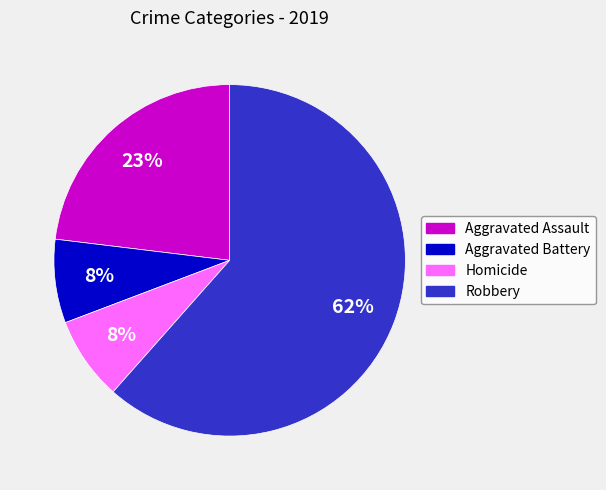

Does any single category account for the majority?

Yes